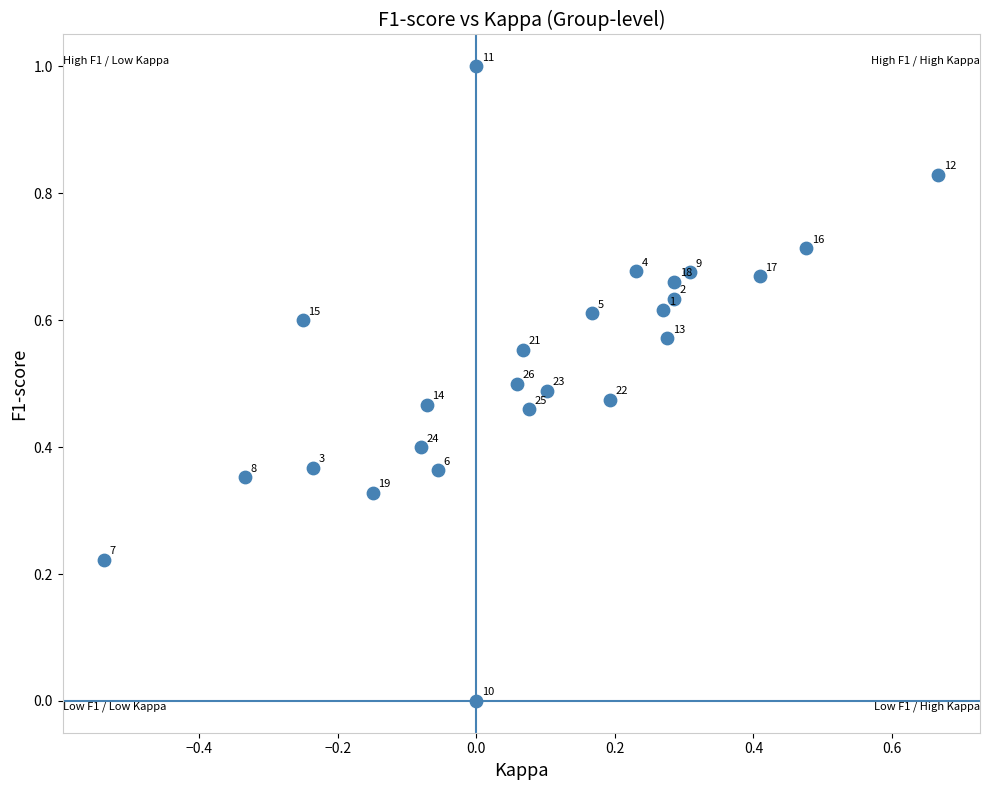

What is the range of X values (max minus min)?

1.2